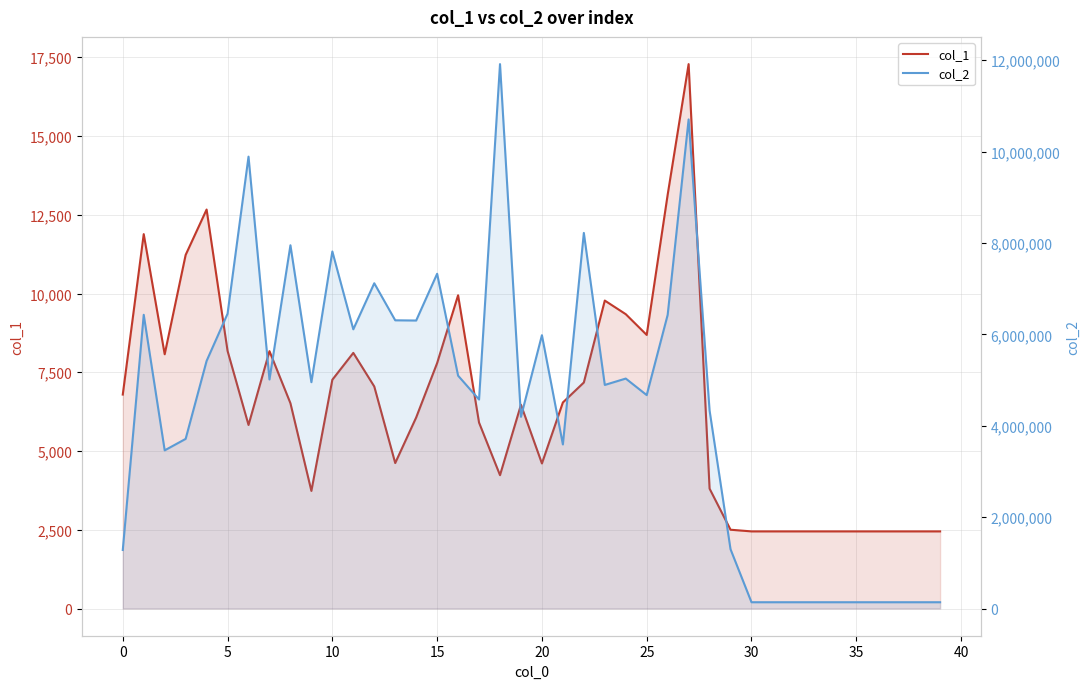

How many data points in col_2 are less than 4952376?

20